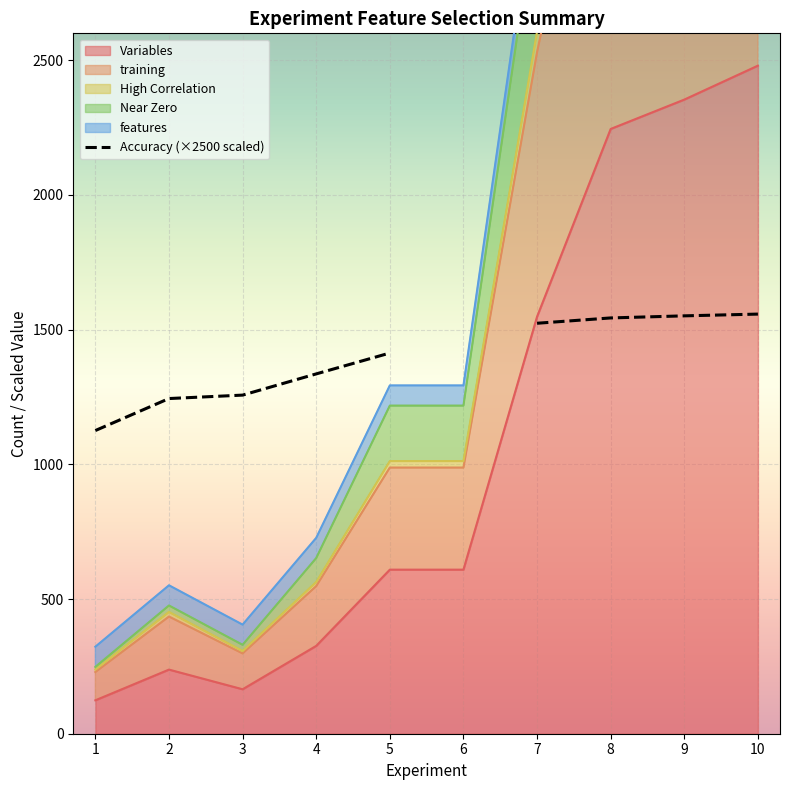

What is the change in value from 4 to 7?

+188.0